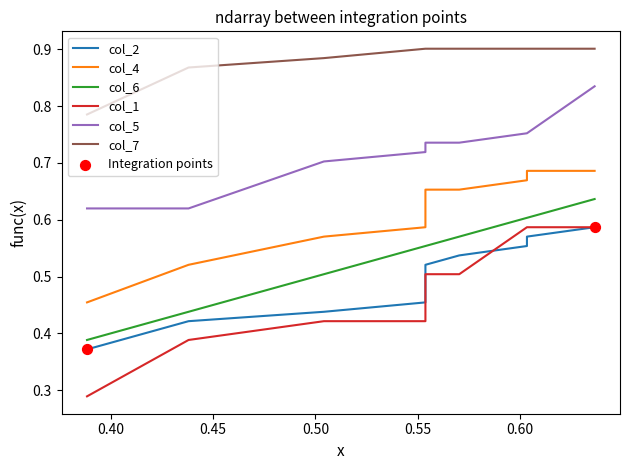

Is the value of col_5 at 8 greater than the value of col_2 at 0.50?

Yes